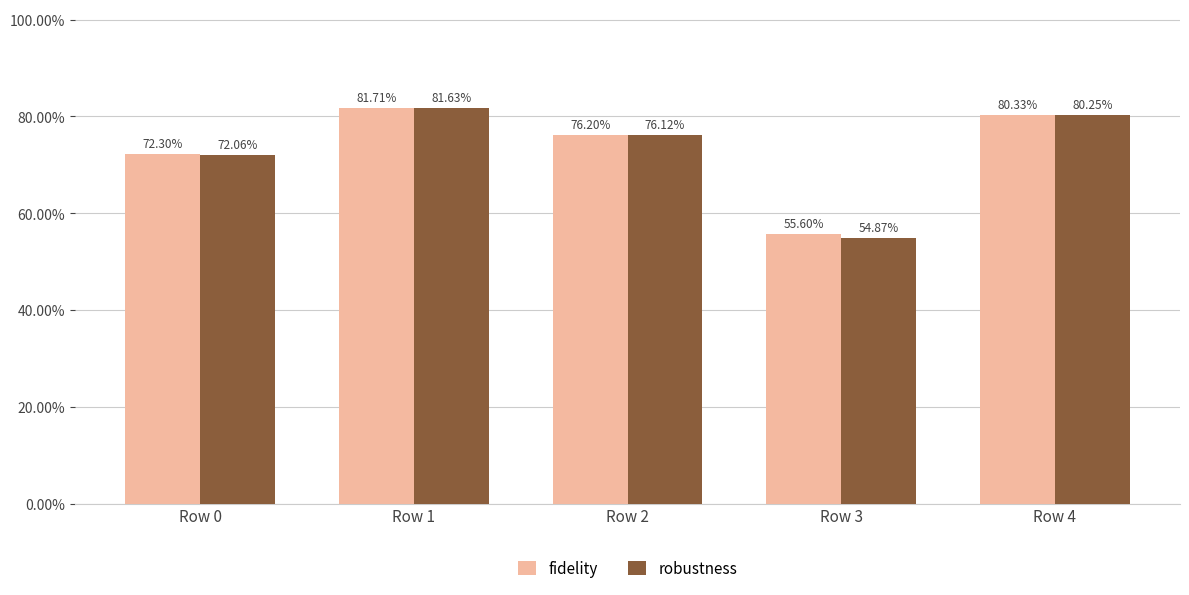

Rank the series by their average value, from lowest to highest.

robustness, fidelity